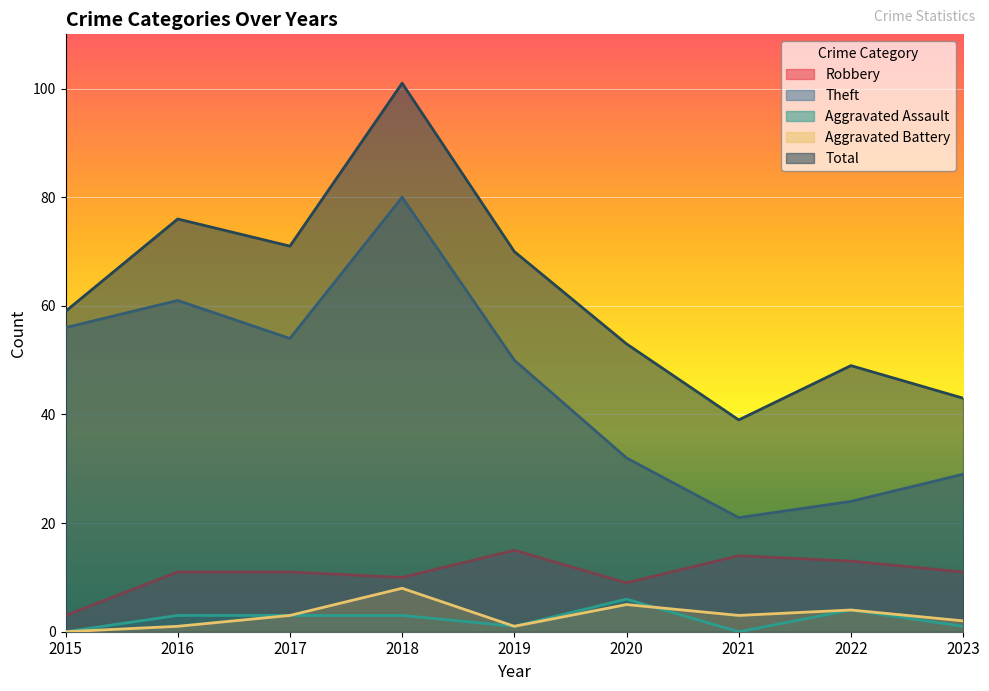

At which category is the sum across all series the highest?

2018